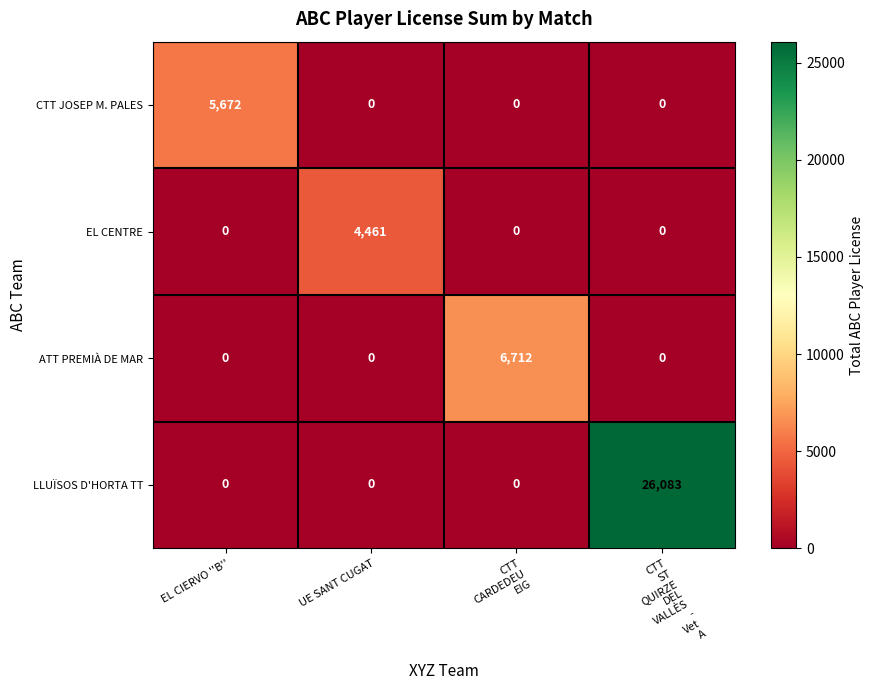

Which series has the largest range (max minus min)?

LLUÏSOS D'HORTA TT